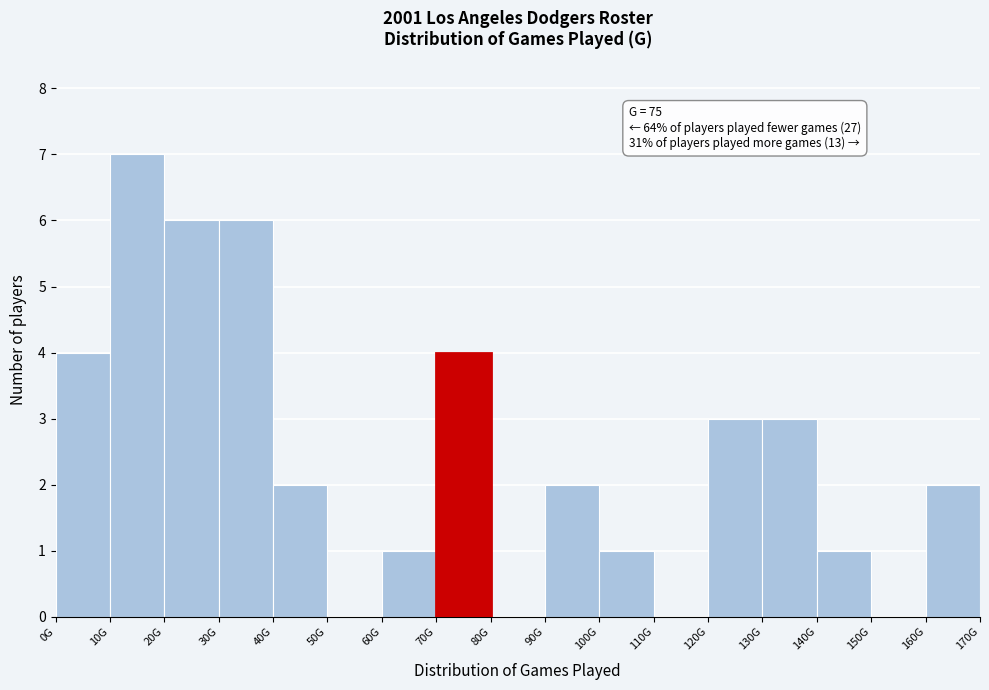

Reading right to left, transcribe all the data shown in this chart.

160G=2	150G=0	140G=1	130G=3	120G=3	110G=0	100G=1	90G=2	80G=0	70G=4	60G=1	50G=0	40G=2	30G=6	20G=6	10G=7	0G=4